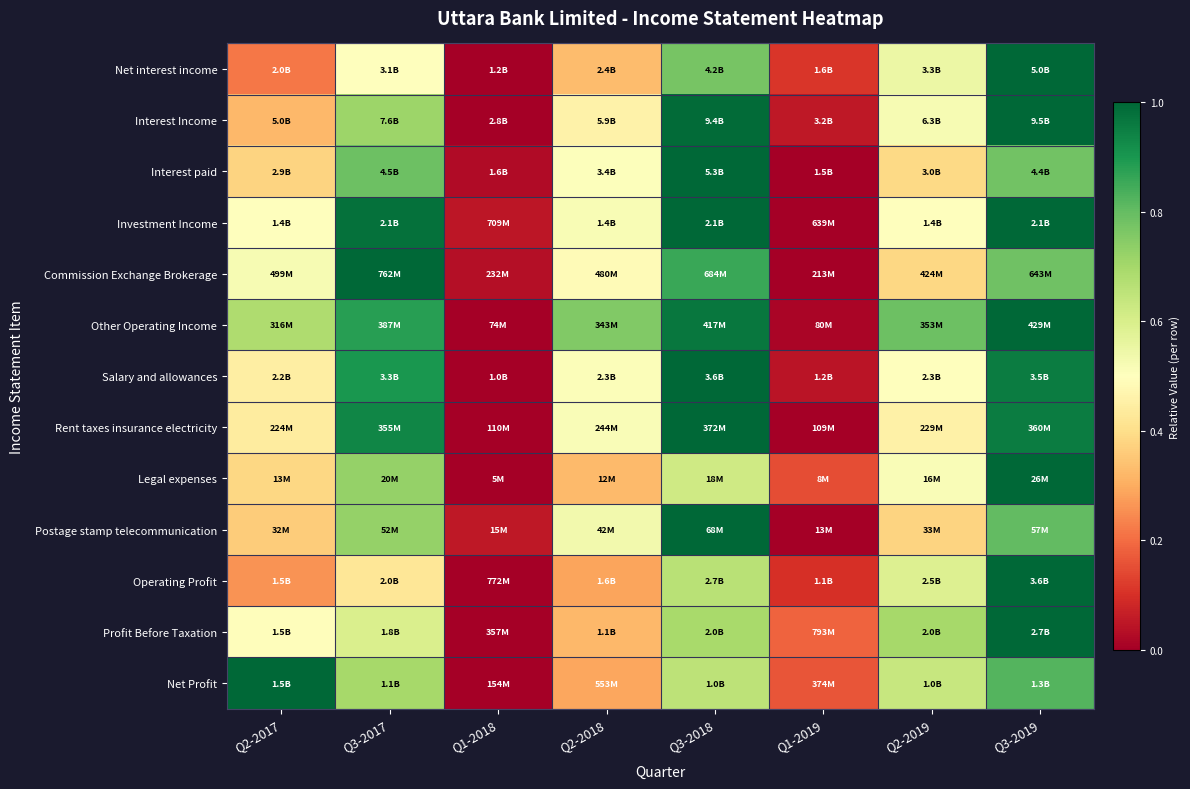

What is the spread (max minus min) of values at Q3-2019?

0.2